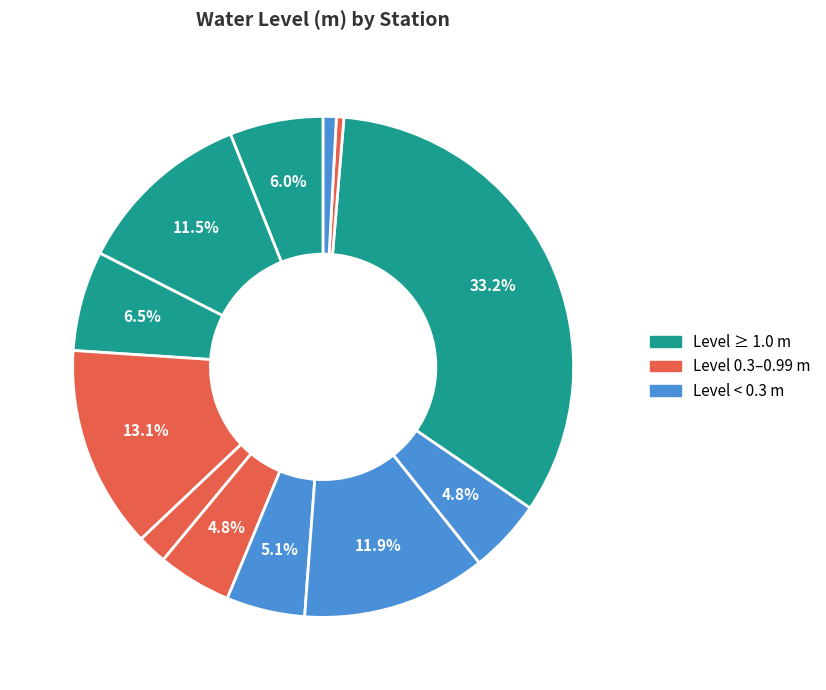

Is there any slice that represents more than half of the pie?

No